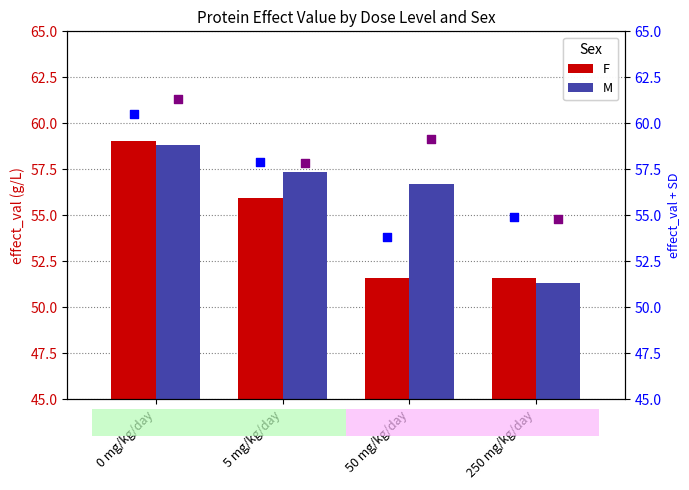

Which series reaches the maximum Y coordinate?

SD (M)